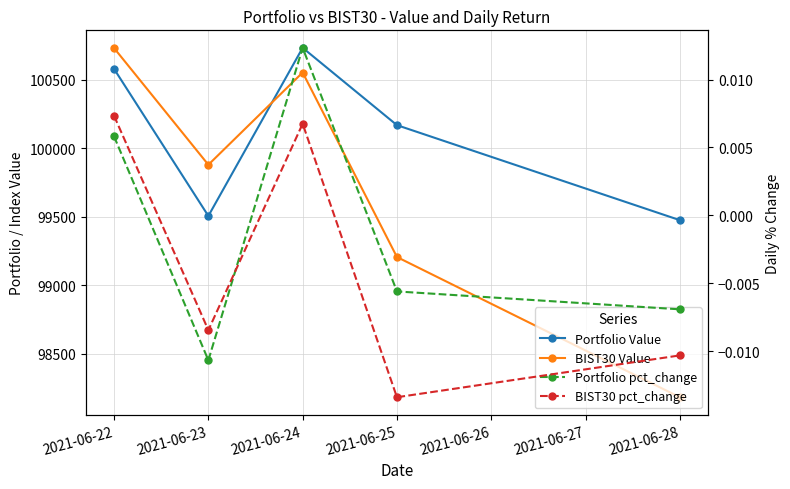

What is the greatest value displayed?

100735.1